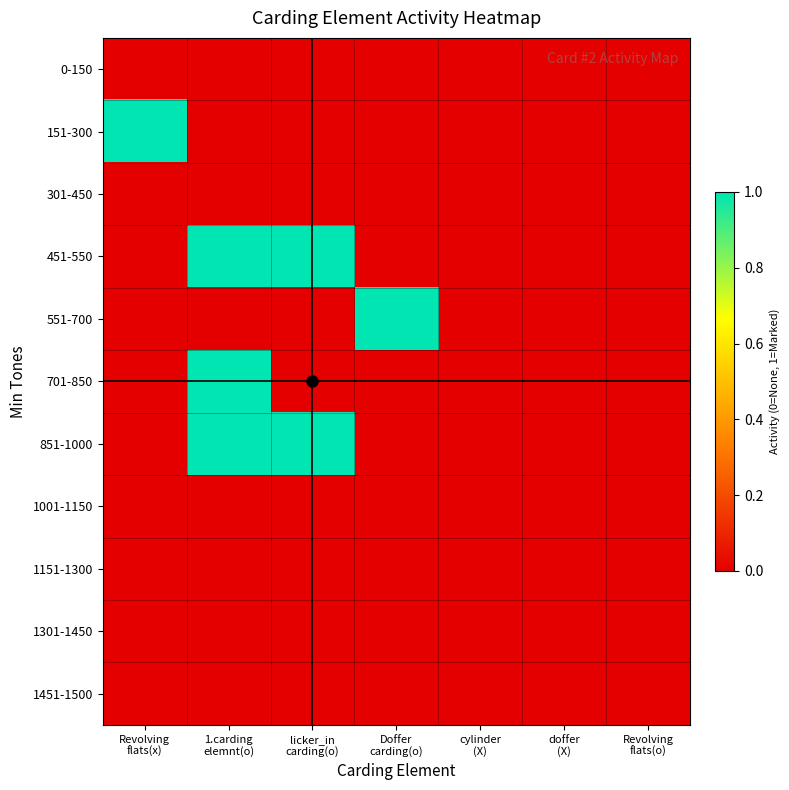

Reading left to right, what are all the values shown in this chart?

0-150: Revolving
flats(x)=0	1.carding
elemnt(o)=0	licker_in
carding(o)=0	Doffer
carding(o)=0	cylinder
(X)=0	doffer
(X)=0	Revolving
flats(o)=0
151-300: Revolving
flats(x)=1	1.carding
elemnt(o)=0	licker_in
carding(o)=0	Doffer
carding(o)=0	cylinder
(X)=0	doffer
(X)=0	Revolving
flats(o)=0
301-450: Revolving
flats(x)=0	1.carding
elemnt(o)=0	licker_in
carding(o)=0	Doffer
carding(o)=0	cylinder
(X)=0	doffer
(X)=0	Revolving
flats(o)=0
451-550: Revolving
flats(x)=0	1.carding
elemnt(o)=1	licker_in
carding(o)=1	Doffer
carding(o)=0	cylinder
(X)=0	doffer
(X)=0	Revolving
flats(o)=0
551-700: Revolving
flats(x)=0	1.carding
elemnt(o)=0	licker_in
carding(o)=0	Doffer
carding(o)=1	cylinder
(X)=0	doffer
(X)=0	Revolving
flats(o)=0
701-850: Revolving
flats(x)=0	1.carding
elemnt(o)=1	licker_in
carding(o)=0	Doffer
carding(o)=0	cylinder
(X)=0	doffer
(X)=0	Revolving
flats(o)=0
851-1000: Revolving
flats(x)=0	1.carding
elemnt(o)=1	licker_in
carding(o)=1	Doffer
carding(o)=0	cylinder
(X)=0	doffer
(X)=0	Revolving
flats(o)=0
1001-1150: Revolving
flats(x)=0	1.carding
elemnt(o)=0	licker_in
carding(o)=0	Doffer
carding(o)=0	cylinder
(X)=0	doffer
(X)=0	Revolving
flats(o)=0
1151-1300: Revolving
flats(x)=0	1.carding
elemnt(o)=0	licker_in
carding(o)=0	Doffer
carding(o)=0	cylinder
(X)=0	doffer
(X)=0	Revolving
flats(o)=0
1301-1450: Revolving
flats(x)=0	1.carding
elemnt(o)=0	licker_in
carding(o)=0	Doffer
carding(o)=0	cylinder
(X)=0	doffer
(X)=0	Revolving
flats(o)=0
1451-1500: Revolving
flats(x)=0	1.carding
elemnt(o)=0	licker_in
carding(o)=0	Doffer
carding(o)=0	cylinder
(X)=0	doffer
(X)=0	Revolving
flats(o)=0